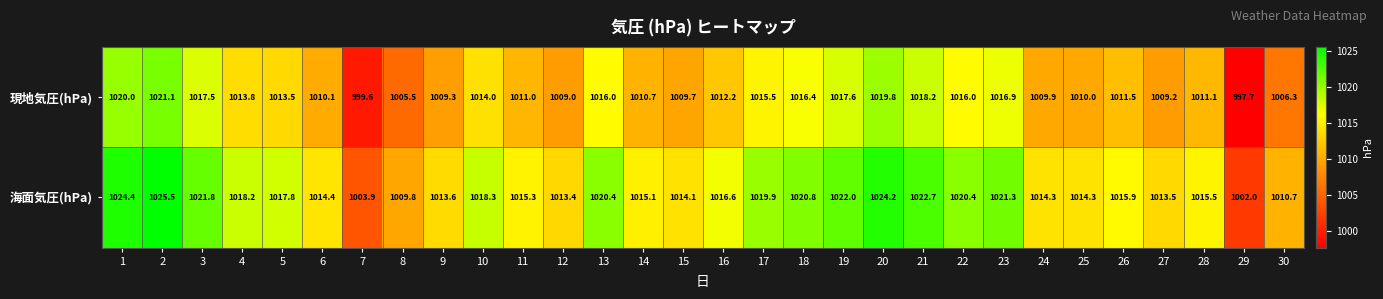

Rank the series by their average value, from lowest to highest.

現地気圧(hPa), 海面気圧(hPa)